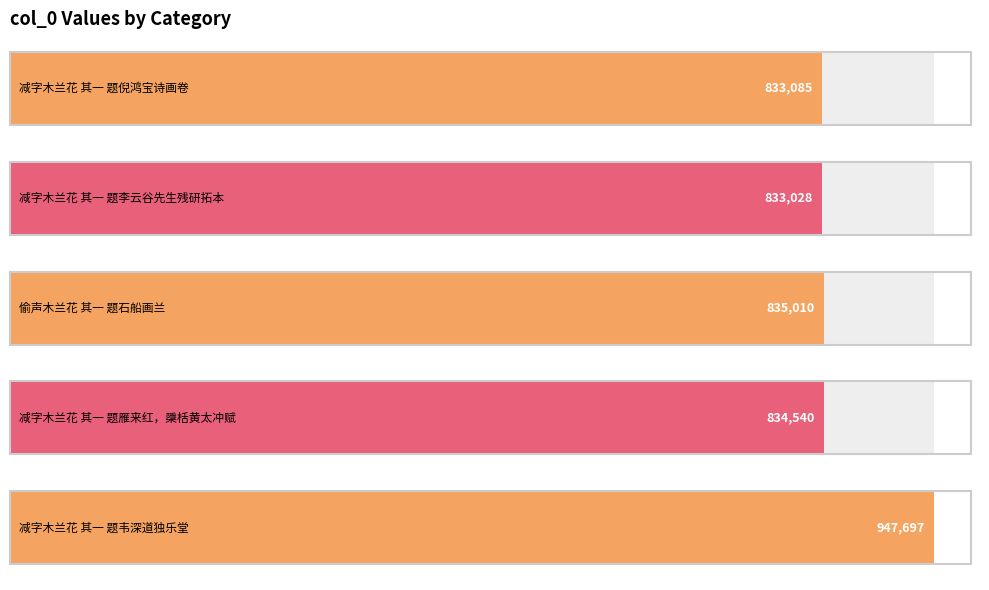

Between 减字木兰花 其一 题雁来红，檃栝黄太冲赋 and 减字木兰花 其一 题李云谷先生残研拓本, which is larger?

减字木兰花 其一 题雁来红，檃栝黄太冲赋